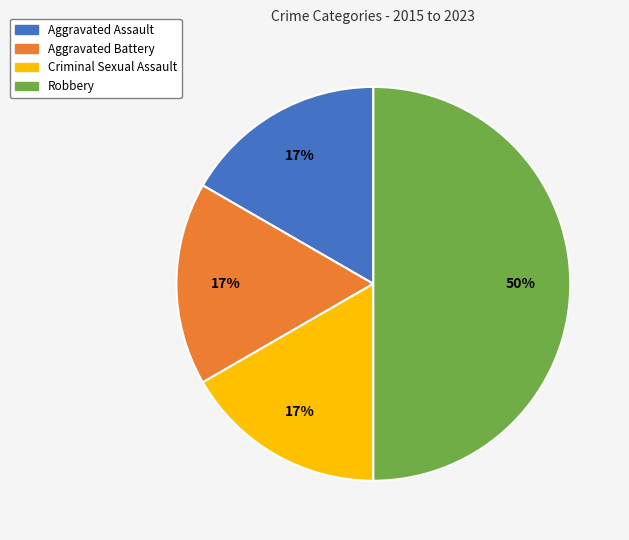

Do Criminal Sexual Assault and Aggravated Assault together represent more than half of the pie?

No